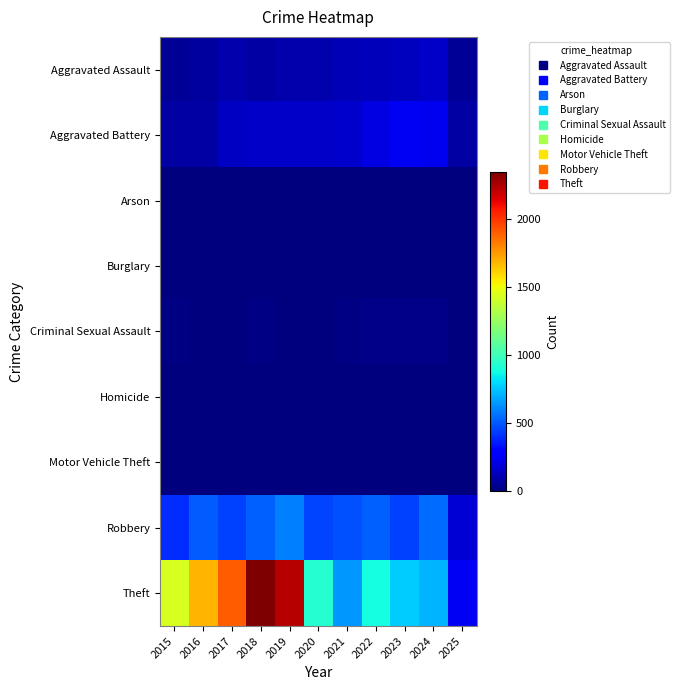

What is the total value across all series at 2021?

1423